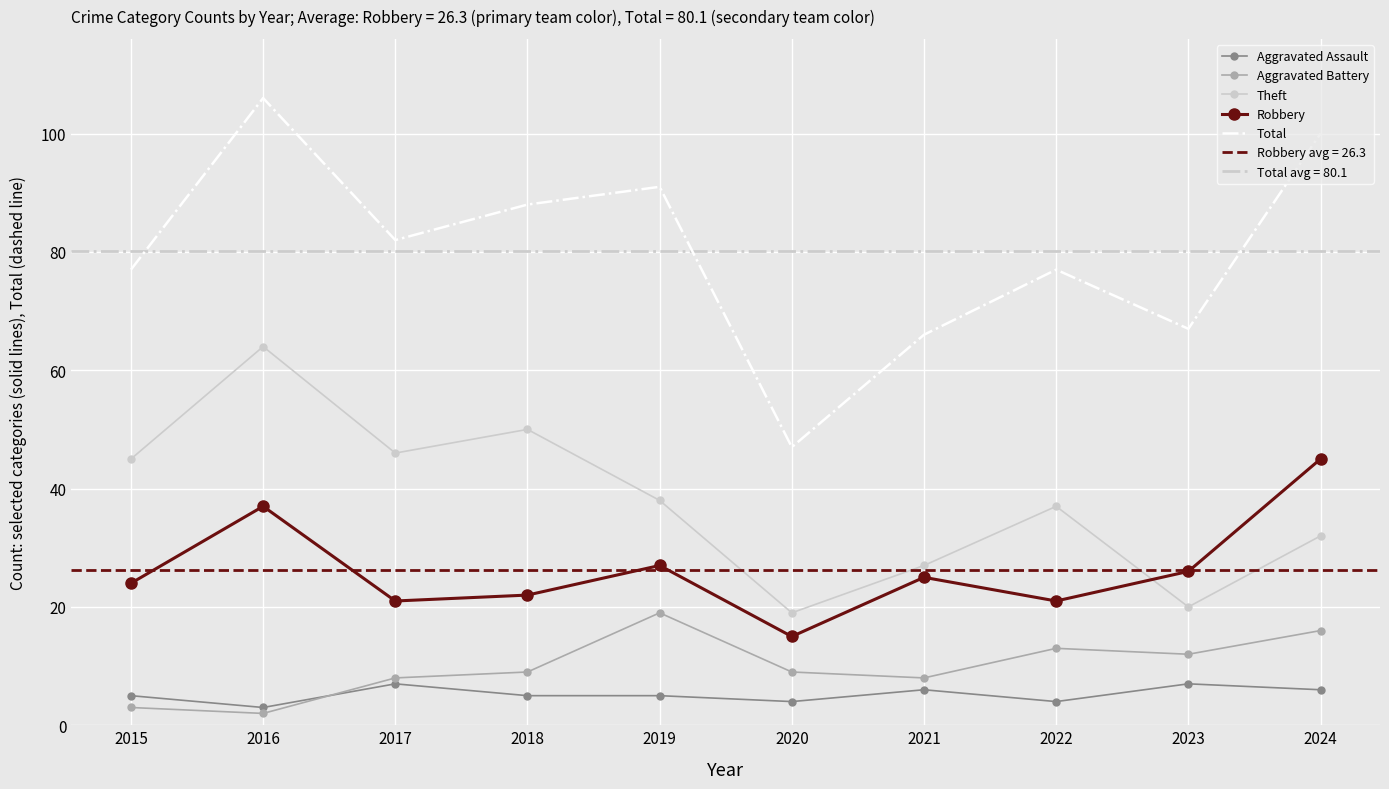

At 2018, list the series in order from smallest to largest.

Aggravated Assault, Aggravated Battery, Robbery, Theft, Total